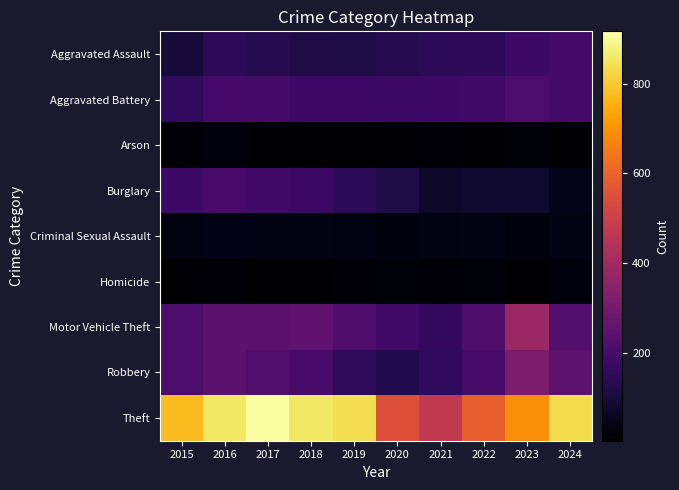

Reading left to right, what are all the values shown in this chart?

Aggravated Assault: 2015=95	2016=146	2017=131	2018=119	2019=113	2020=131	2021=142	2022=146	2023=177	2024=191
Aggravated Battery: 2015=154	2016=196	2017=191	2018=183	2019=182	2020=180	2021=182	2022=190	2023=209	2024=191
Arson: 2015=15	2016=25	2017=12	2018=8	2019=6	2020=12	2021=17	2022=11	2023=21	2024=13
Burglary: 2015=178	2016=201	2017=189	2018=176	2019=143	2020=115	2021=71	2022=82	2023=81	2024=48
Criminal Sexual Assault: 2015=31	2016=42	2017=39	2018=38	2019=37	2020=28	2021=31	2022=39	2023=28	2024=39
Homicide: 2015=13	2016=18	2017=8	2018=8	2019=14	2020=22	2021=20	2022=21	2023=12	2024=24
Motor Vehicle Theft: 2015=211	2016=245	2017=247	2018=256	2019=216	2020=184	2021=156	2022=219	2023=384	2024=225
Robbery: 2015=212	2016=247	2017=224	2018=204	2019=150	2020=124	2021=153	2022=198	2023=316	2024=248
Theft: 2015=774	2016=858	2017=916	2018=856	2019=841	2020=550	2021=474	2022=592	2023=691	2024=836